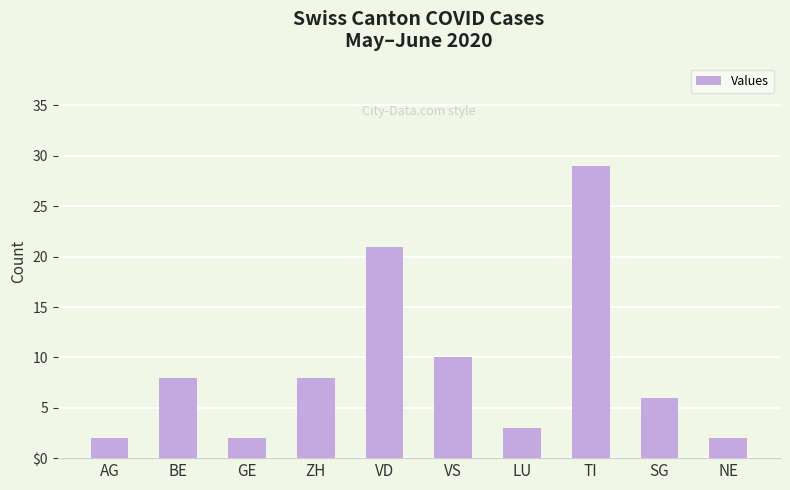

Which has a higher value, GE or BE?

BE